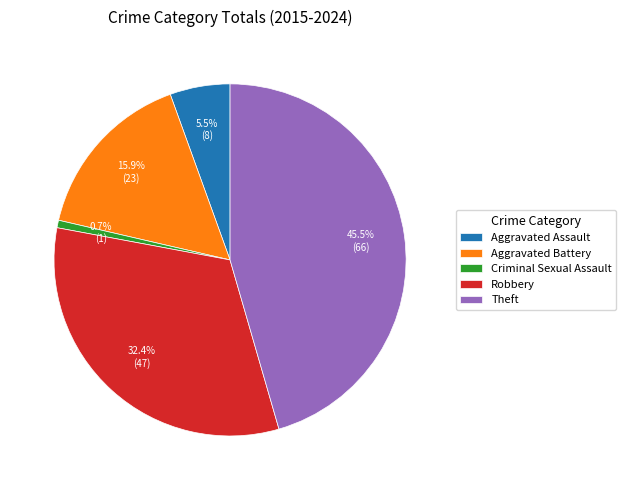

To the nearest percent, what portion does Criminal Sexual Assault represent?

1%